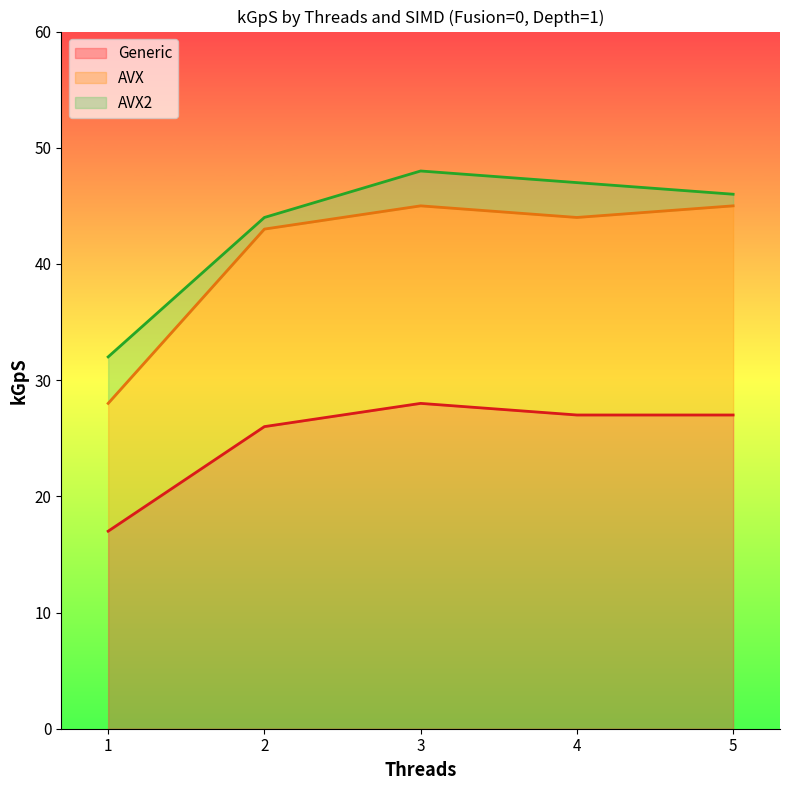

What is the minimum value for Generic?

17